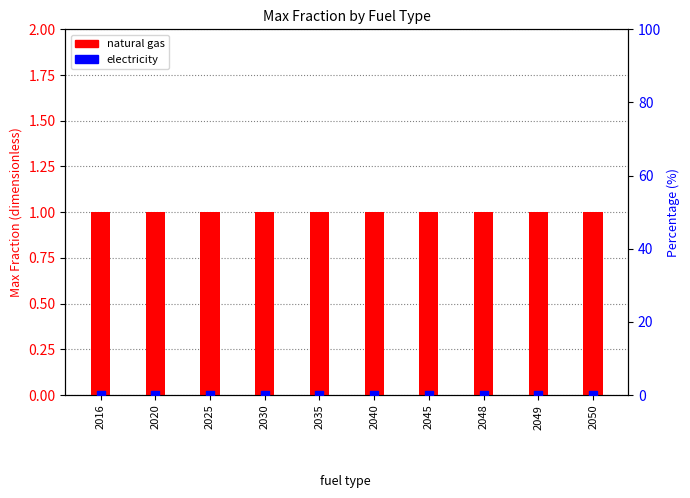

Which series has the widest spread of Y values?

natural gas